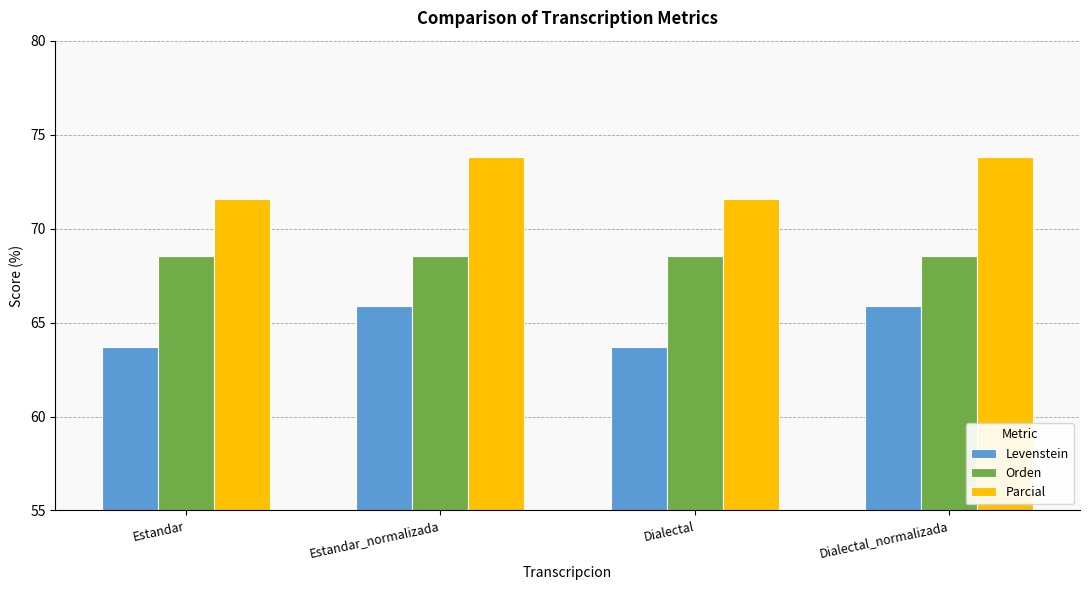

What is the average value of the Parcial series?

72.7